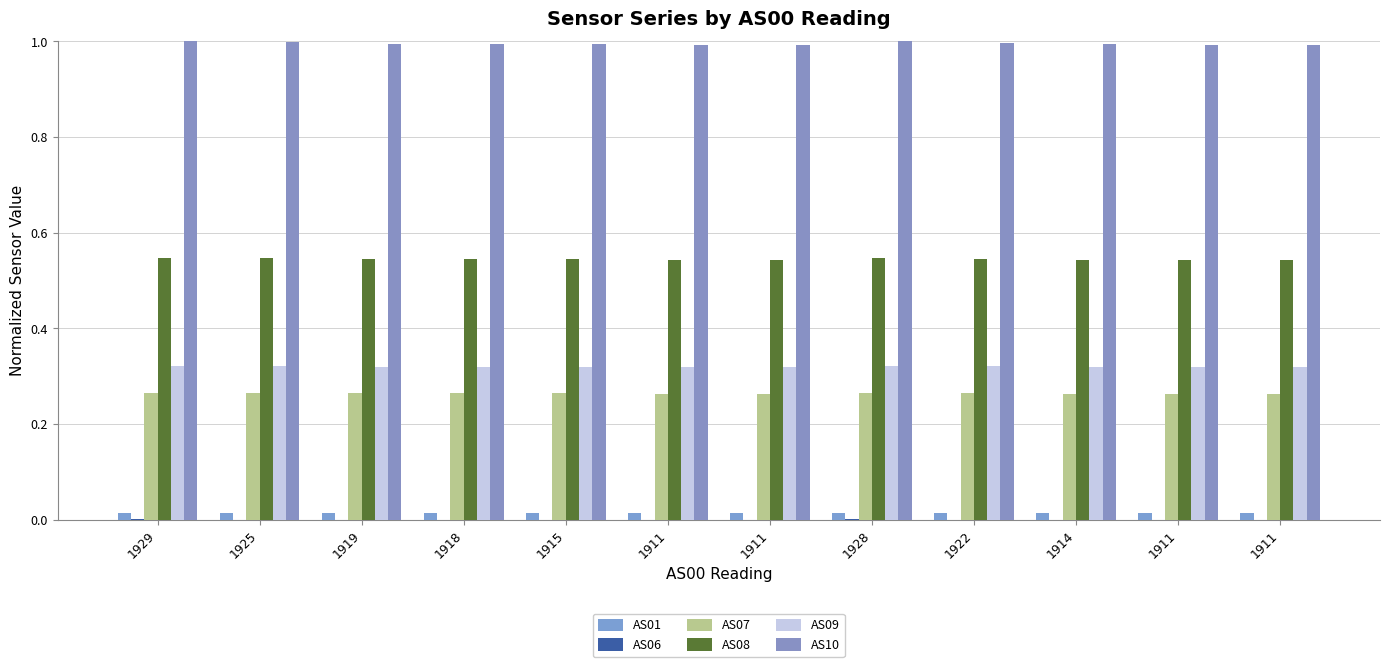

How many groups of bars are there?

12